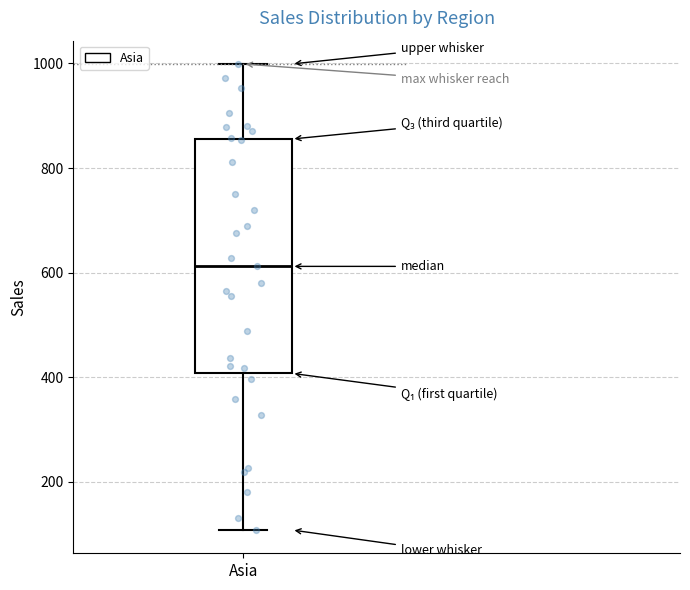

Where does the lower whisker of the box for Asia end on the y-axis? The values are not printed on the chart, so give them approximately, as read against the axis.

100